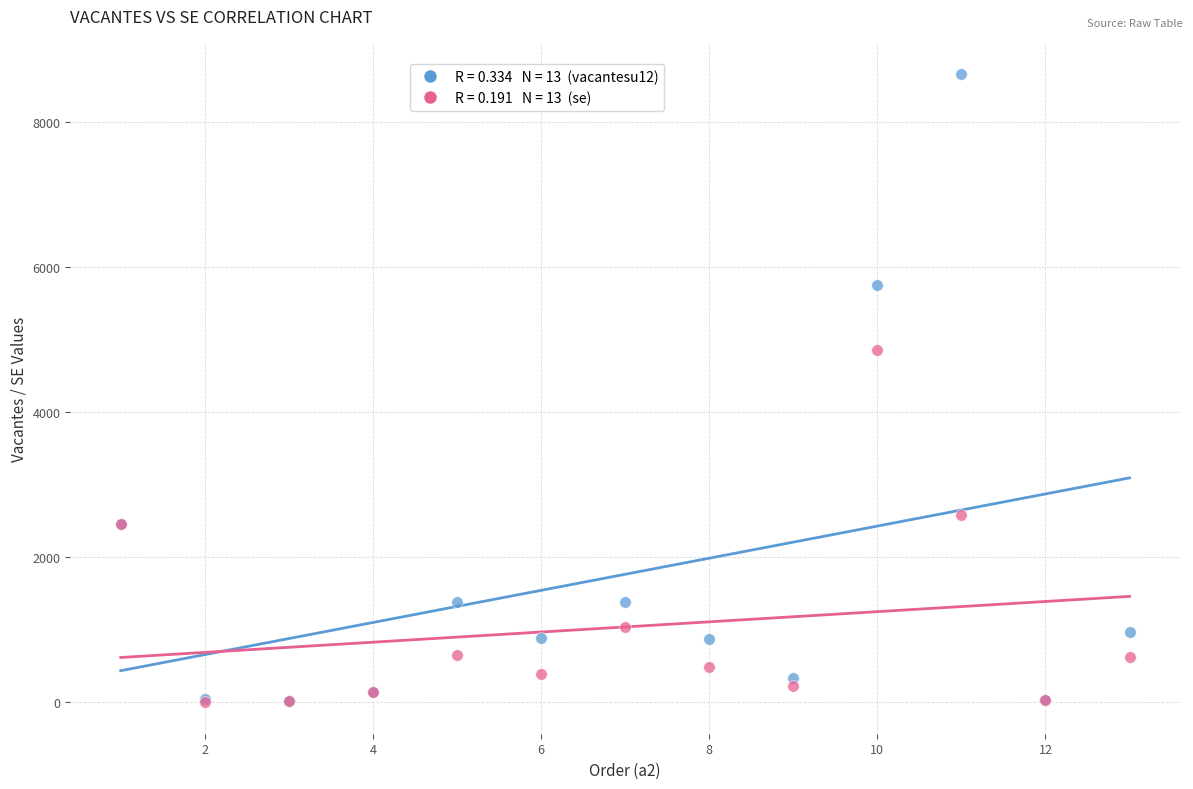

Across all series, what Y value is closest to 4326?

4857.7